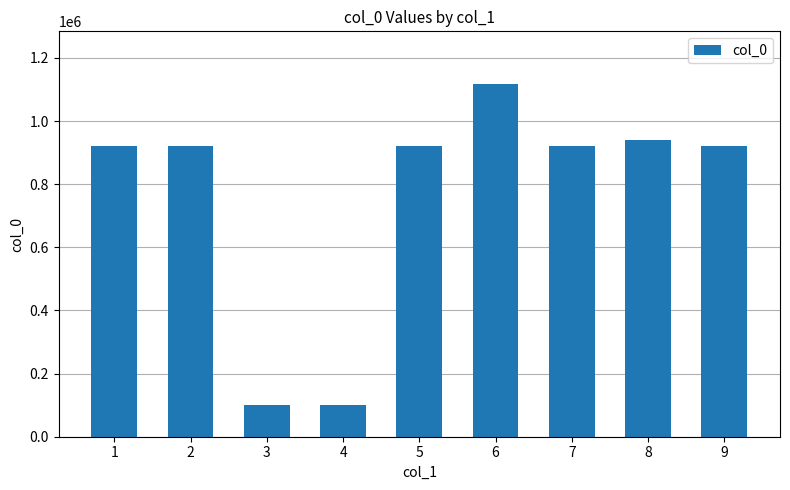

What is the value of the 7th bar from the left?

921045